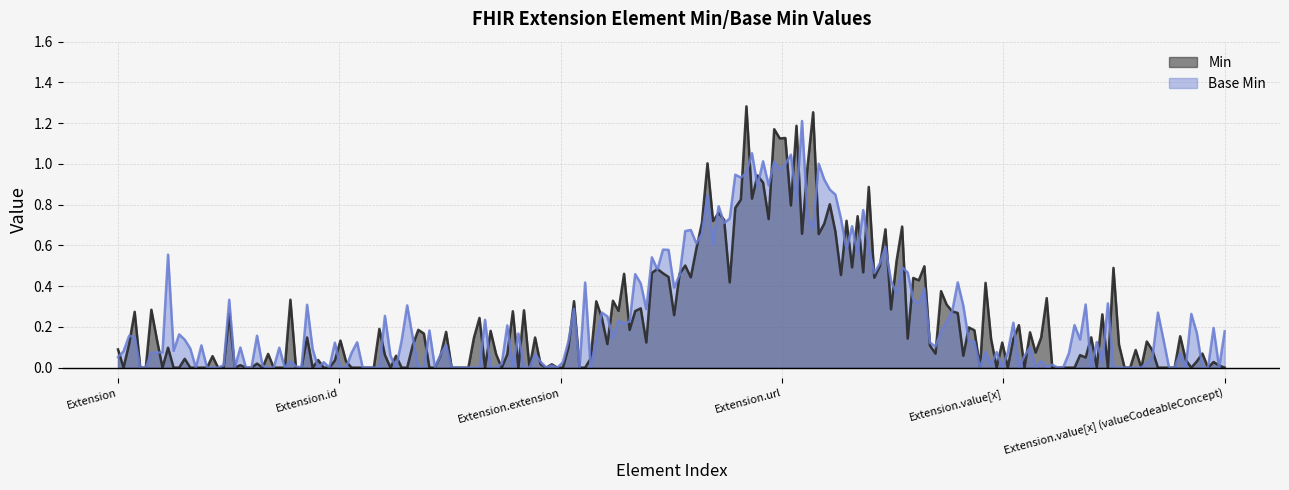

True or false: Base Min has a value of 0 at Extension.id.

True